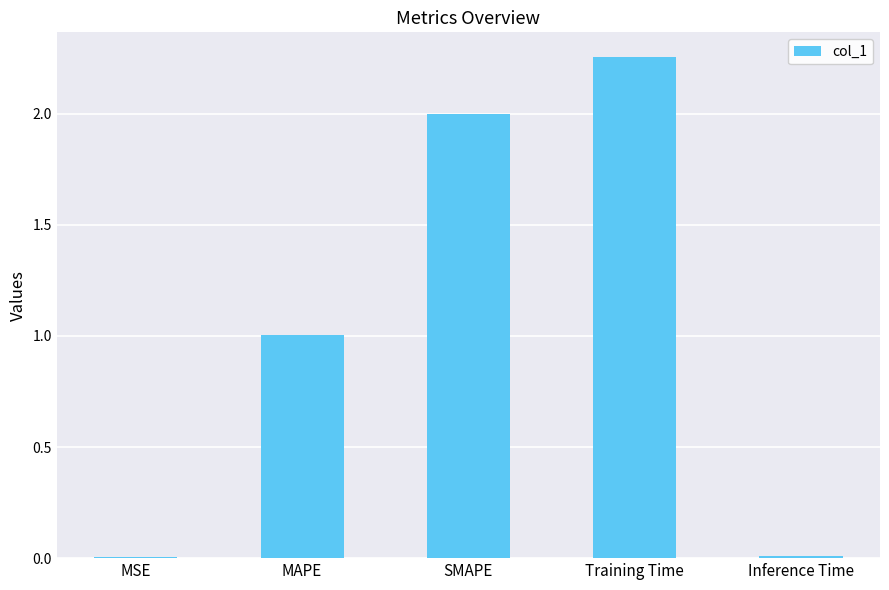

What is the change in value from MSE to MAPE?

+1.0